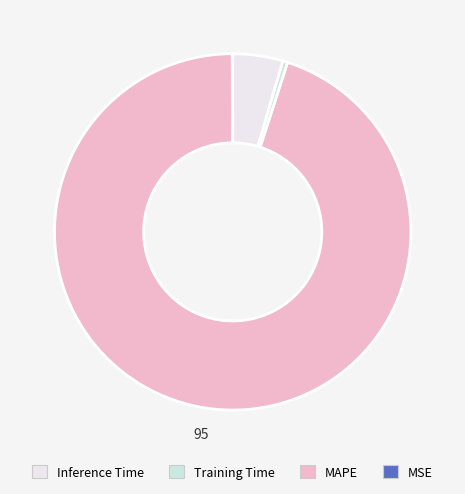

Is there any slice that represents more than half of the pie?

Yes